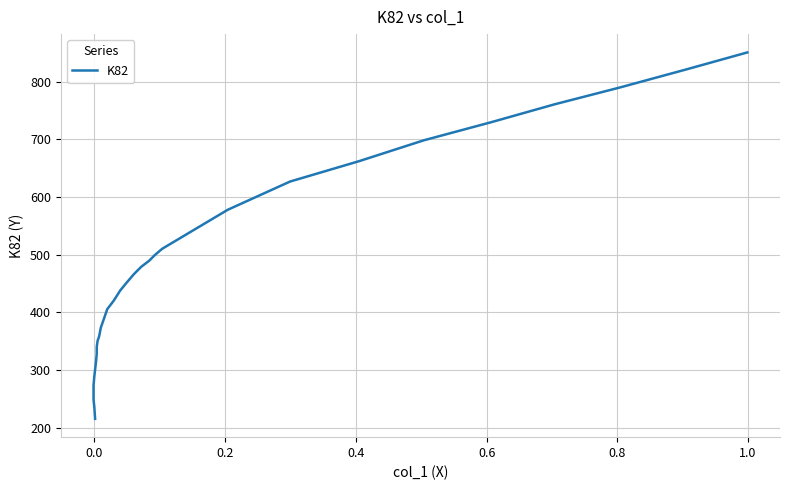

How many series are shown in this chart?

1